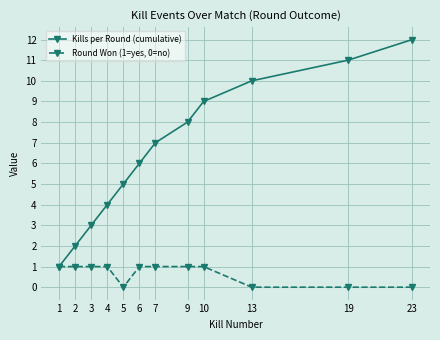

Reading left to right, transcribe all the data shown in this chart.

Kills per Round (cumulative): 1=1	2=2	3=3	4=4	5=5	6=6	7=7	9=8	10=9	13=10	19=11	23=12
Round Won (1=yes, 0=no): 1=1	2=1	3=1	4=1	5=0	6=1	7=1	9=1	10=1	13=0	19=0	23=0